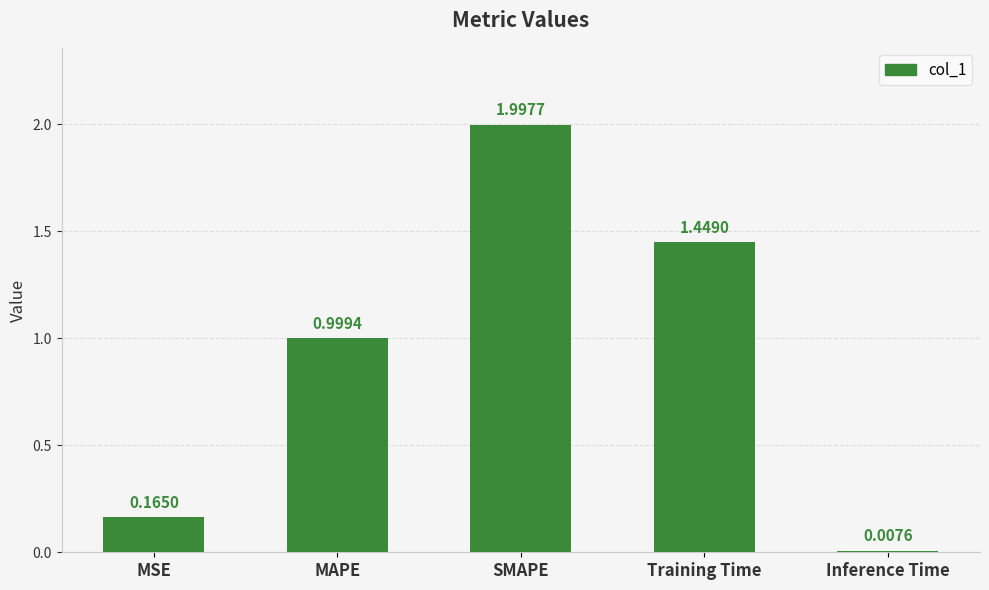

Does the chart contain any negative values?

No